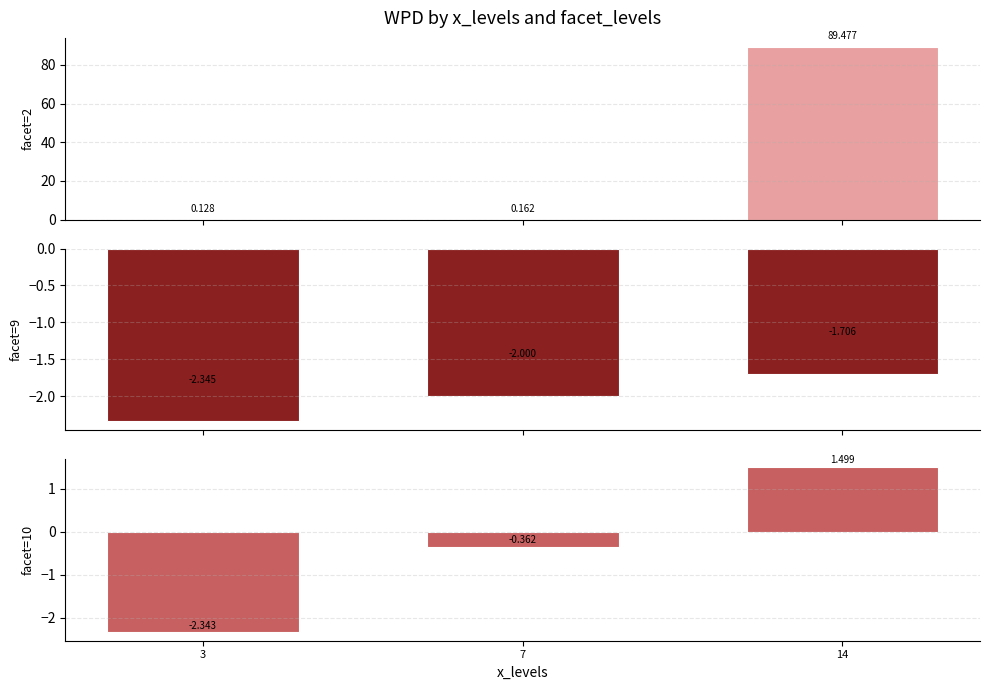

Is the value of facet=10 at 7 greater than the value of facet=2 at 3?

No